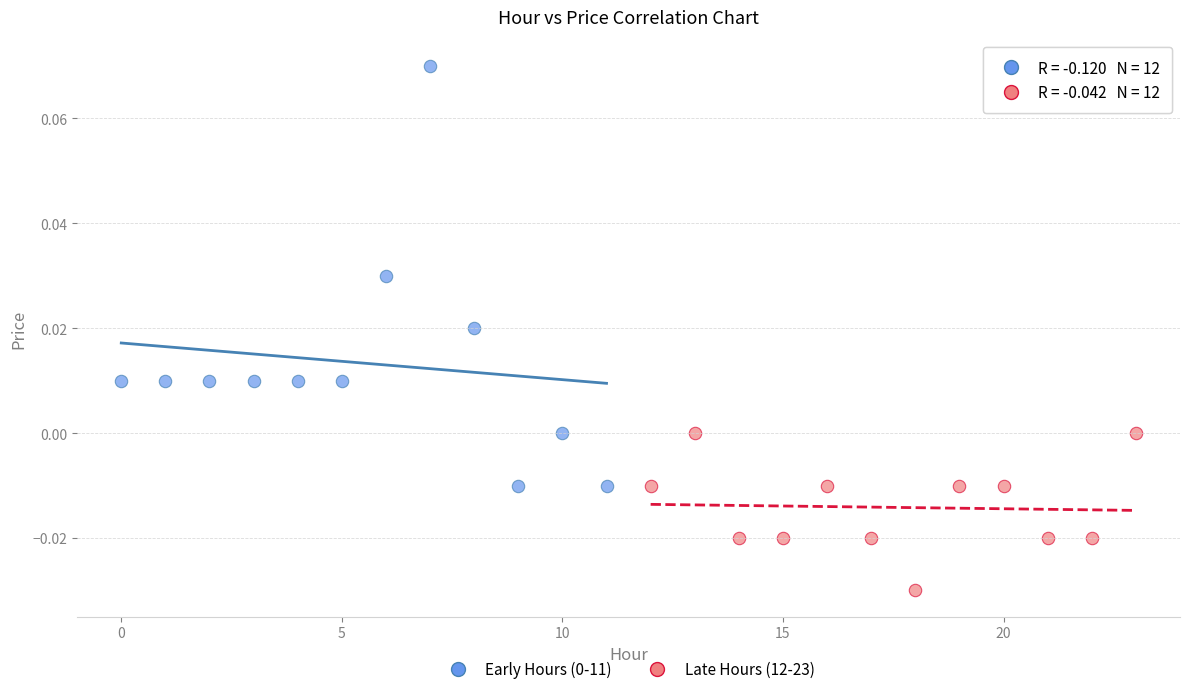

Which series reaches the minimum Y coordinate?

Late Hours (12-23)